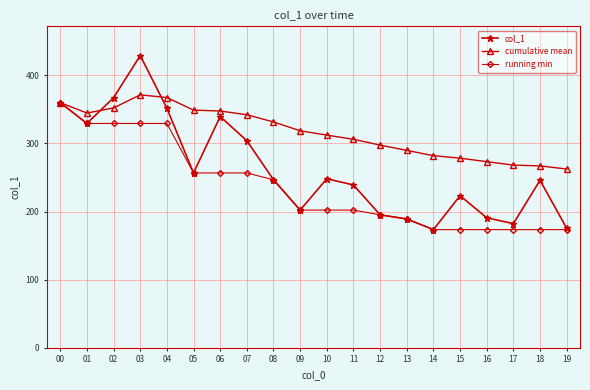

At which category is the sum across all series the highest?

03